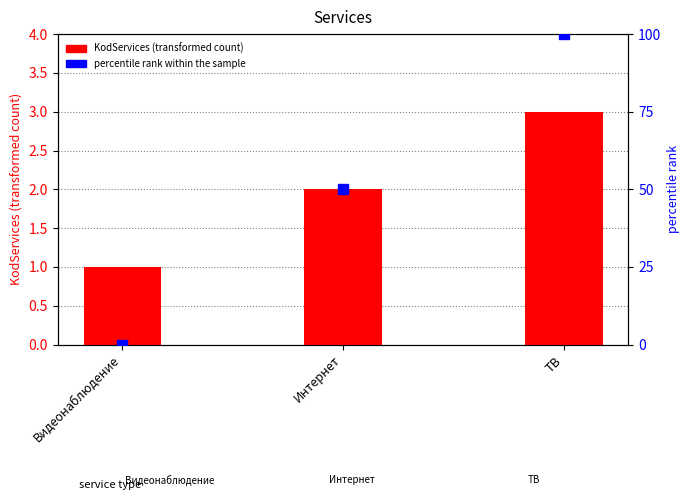

At how many categories does at least one series exceed 72?

1